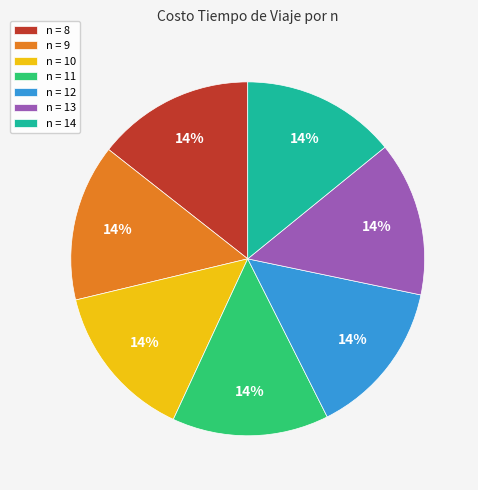

Is there a majority slice in this chart?

No